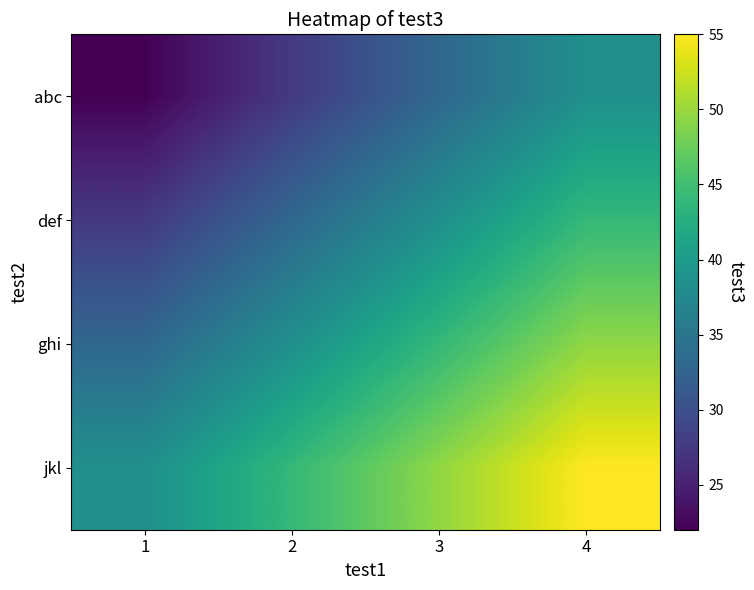

Reading left to right, extract all data points from this chart.

abc: 1=22.0	2=27.5	3=33.0	4=38.5
def: 1=27.5	2=33.0	3=38.5	4=44.0
ghi: 1=33.0	2=38.5	3=44.0	4=49.5
jkl: 1=38.5	2=44.0	3=49.5	4=55.0